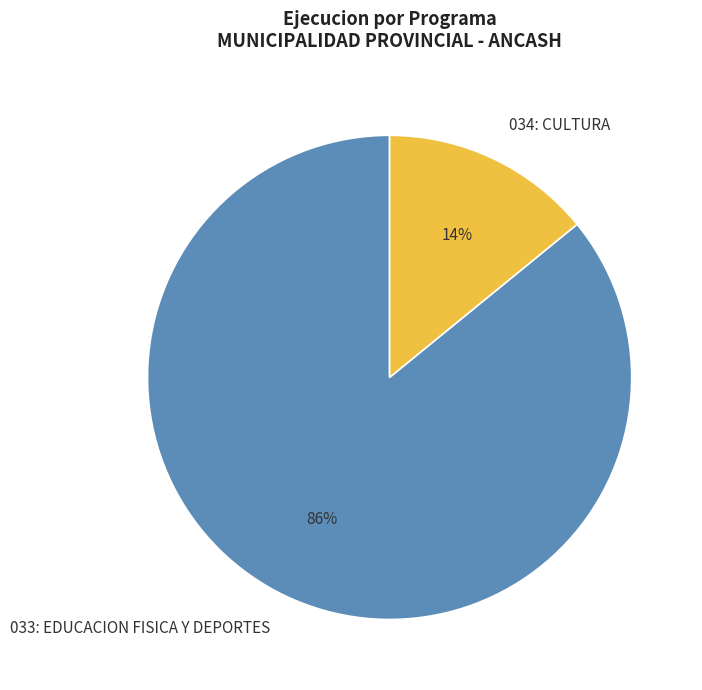

True or false: 033: EDUCACION FISICA Y DEPORTES accounts for 86% of the total.

True